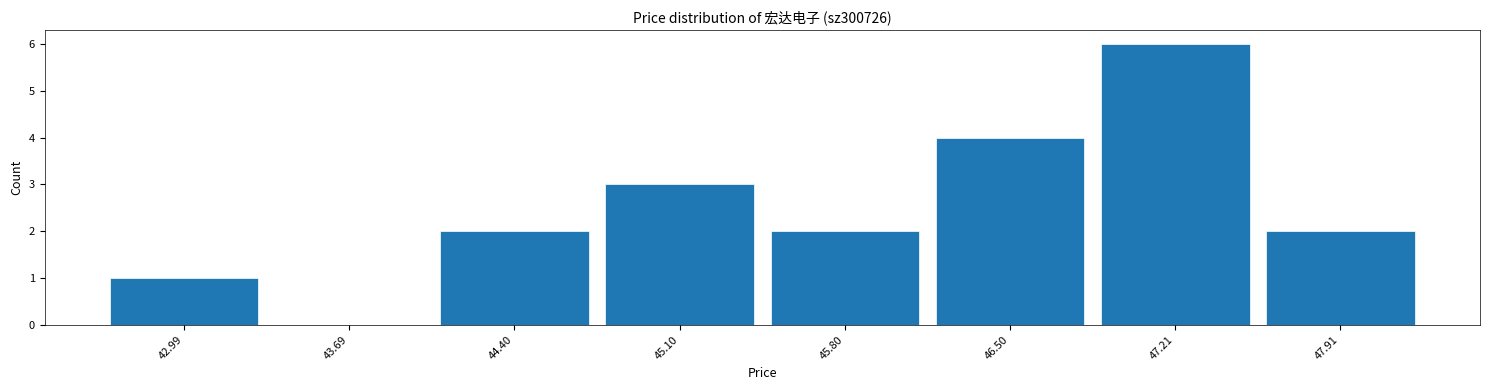

How tall is the bar that spans 44.0 to 44.7 on the x-axis? Neither the bar edges nor the heights are printed on the chart, so give them approximately, as read against the axes.

2